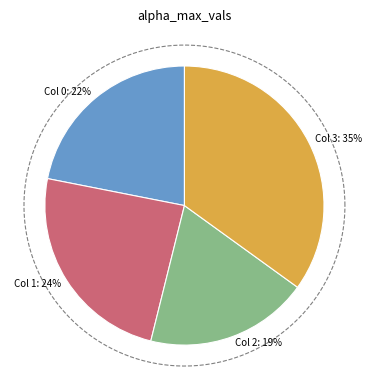

To the nearest percent, what is the average slice percentage?

25%